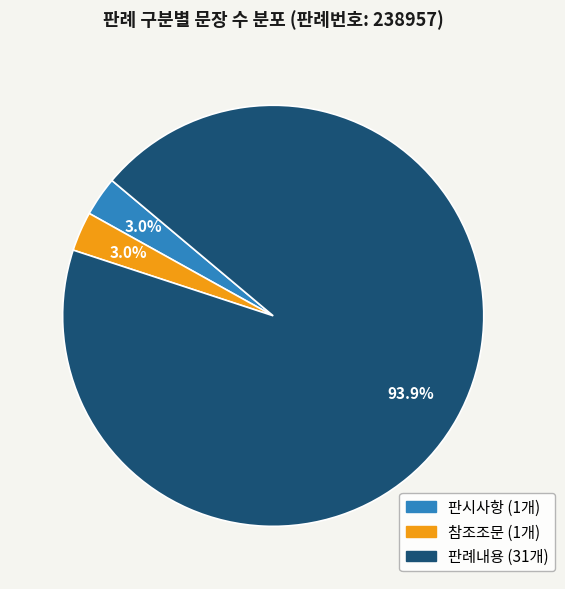

What is the largest slice in the pie chart?

판례내용